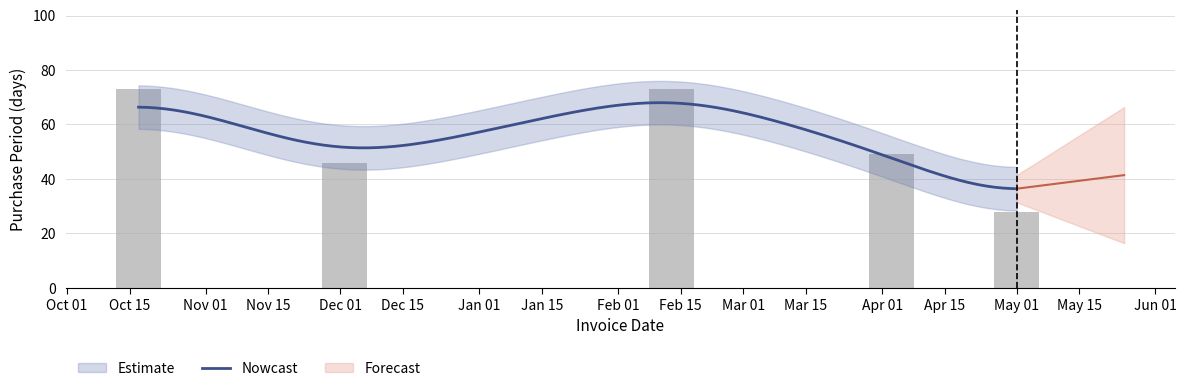

Approximately how many times larger is the value at 2016-10-17 compared to 2017-02-13?

1.0